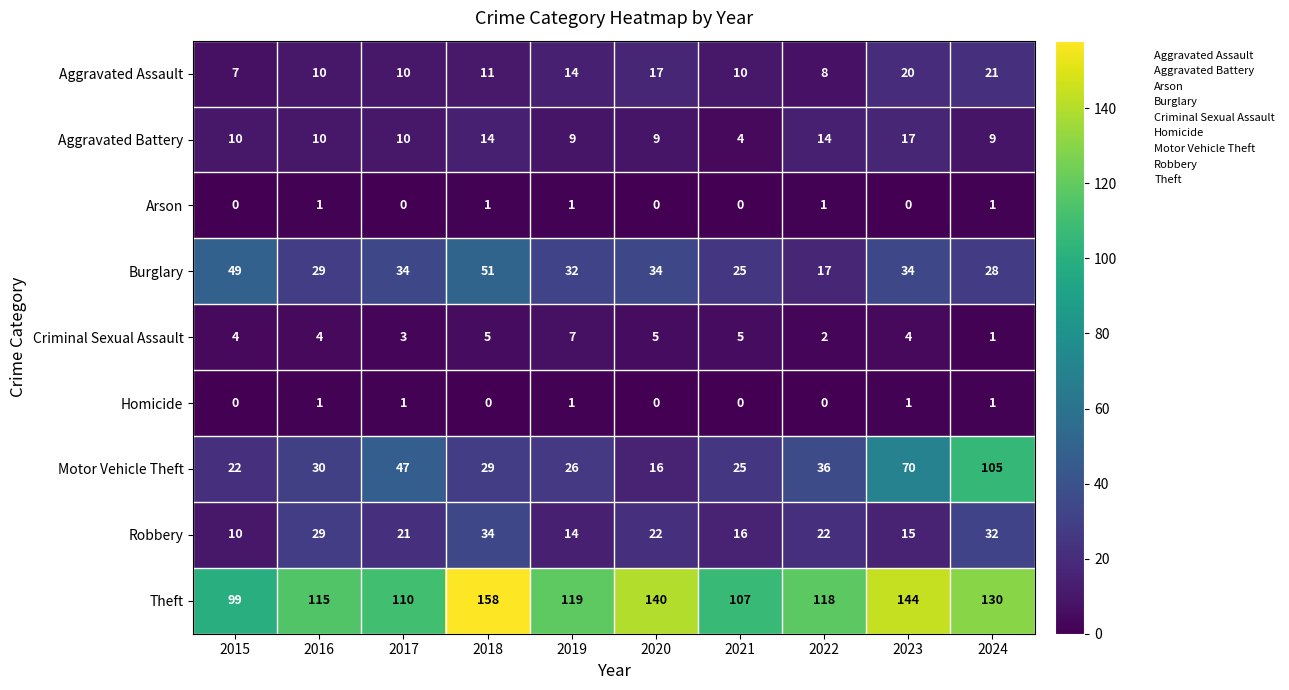

Count the number of categories in the chart.

10